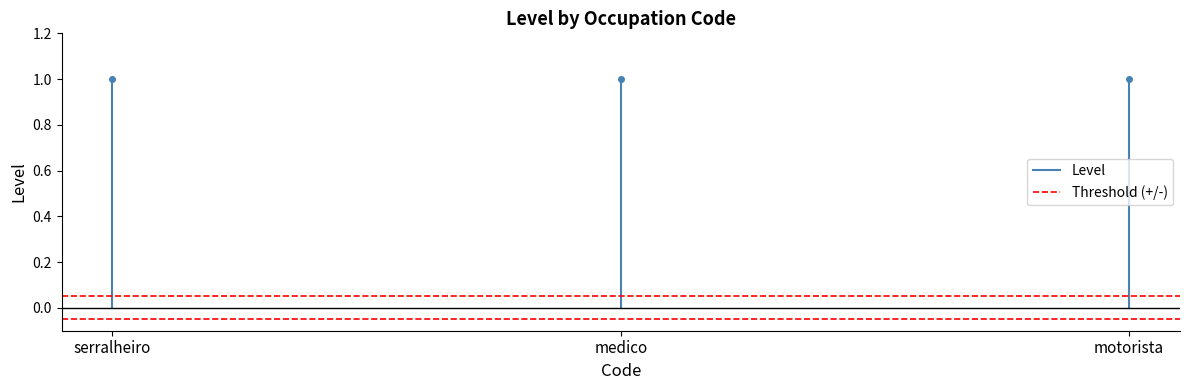

What is the value of the Level point at the 2nd from the left?

1.0